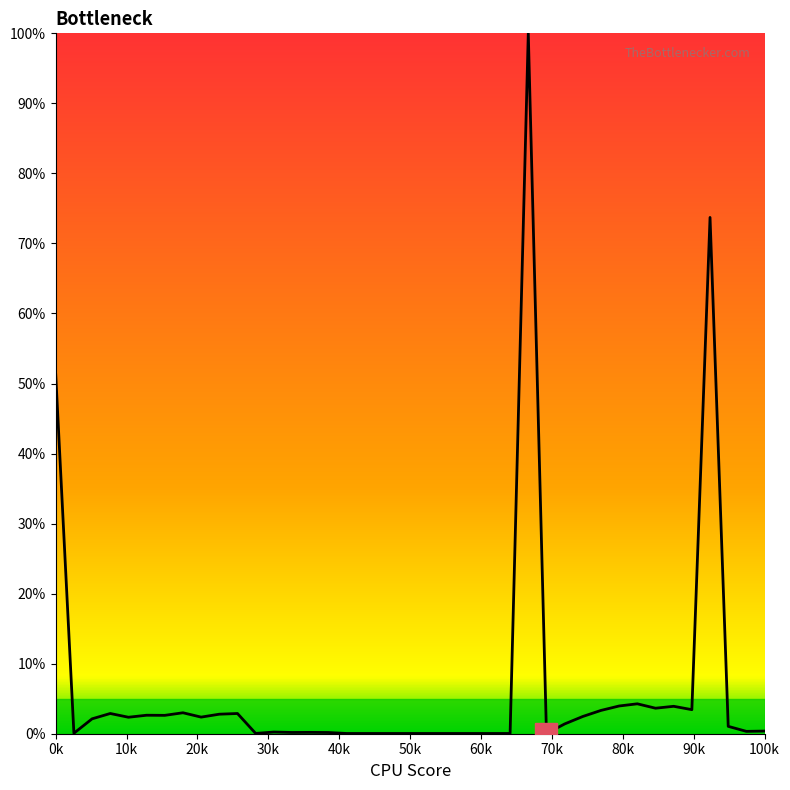

What is the greatest value displayed?

100.0